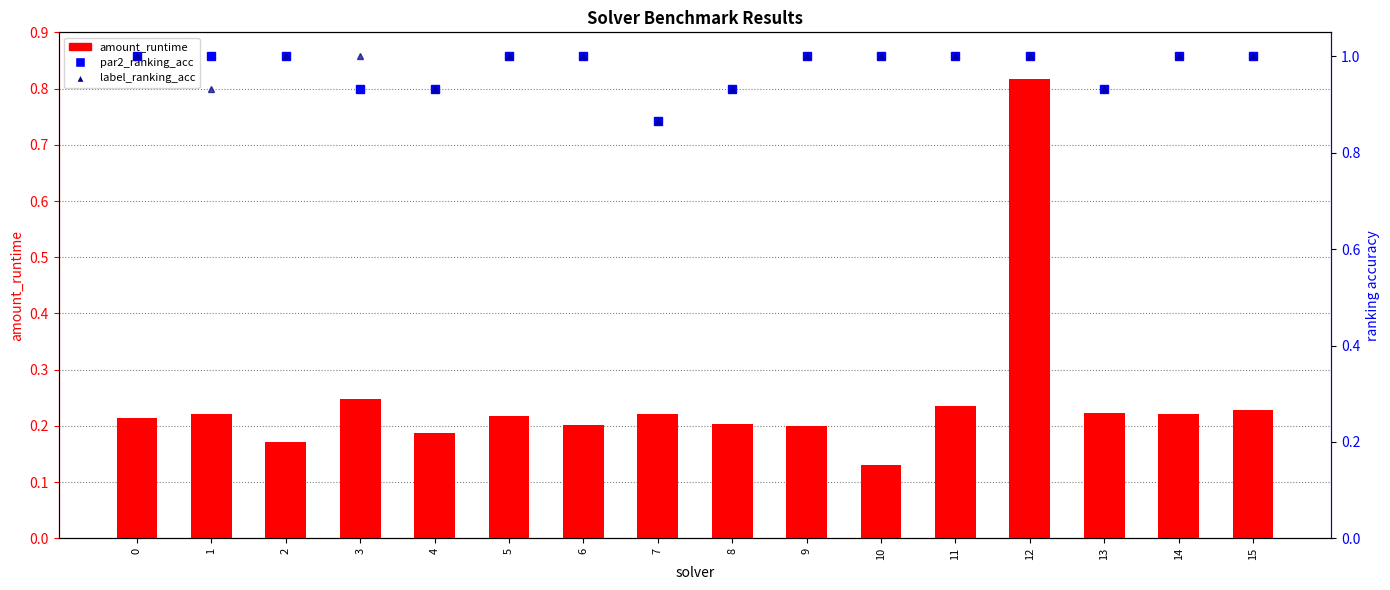

The par2_ranking_acc series shows 1.0 at 5. True or false?

True